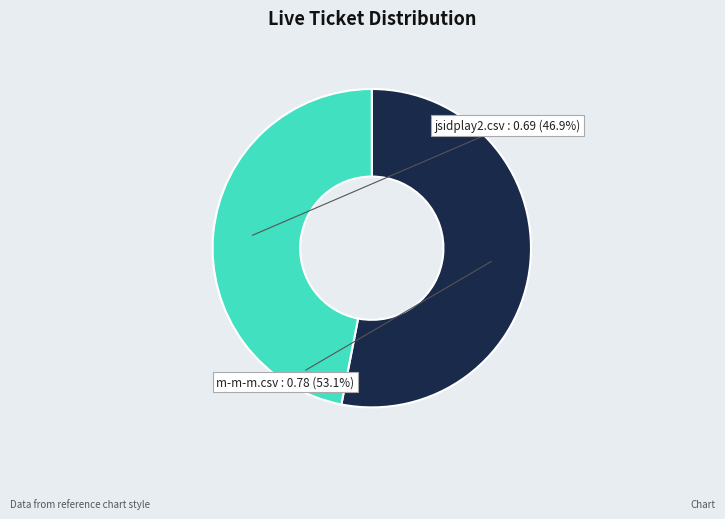

To the nearest percent, what portion does m-m-m.csv represent?

53%